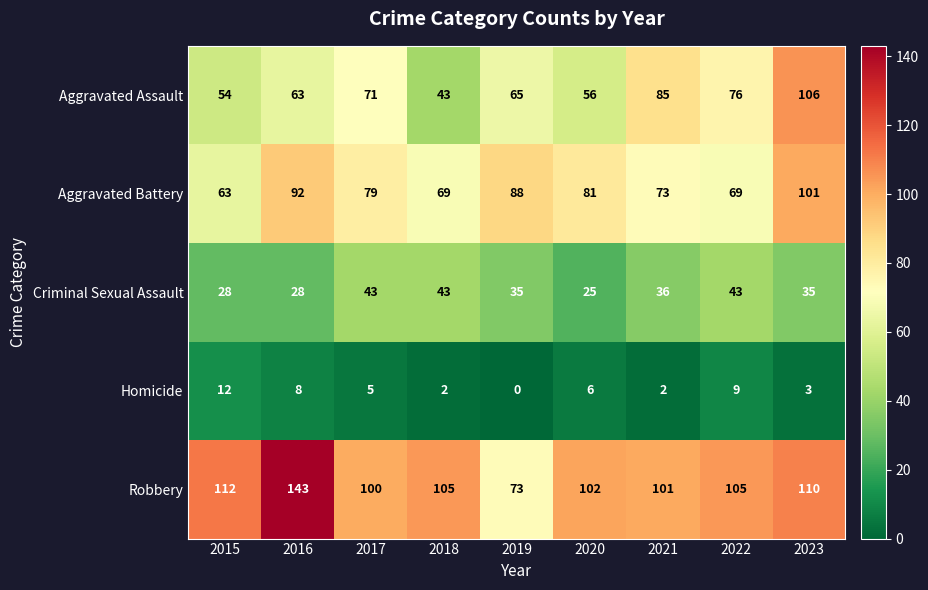

Read the Criminal Sexual Assault value at 2017, to the nearest 5.

45